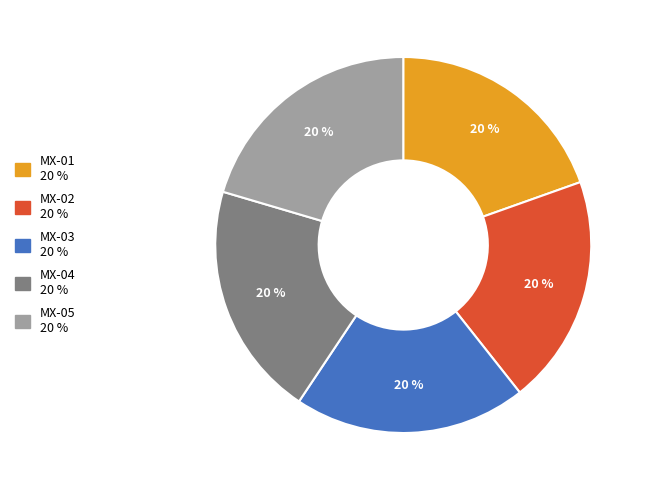

Is the sum of MX-04 and MX-01 greater than half?

No